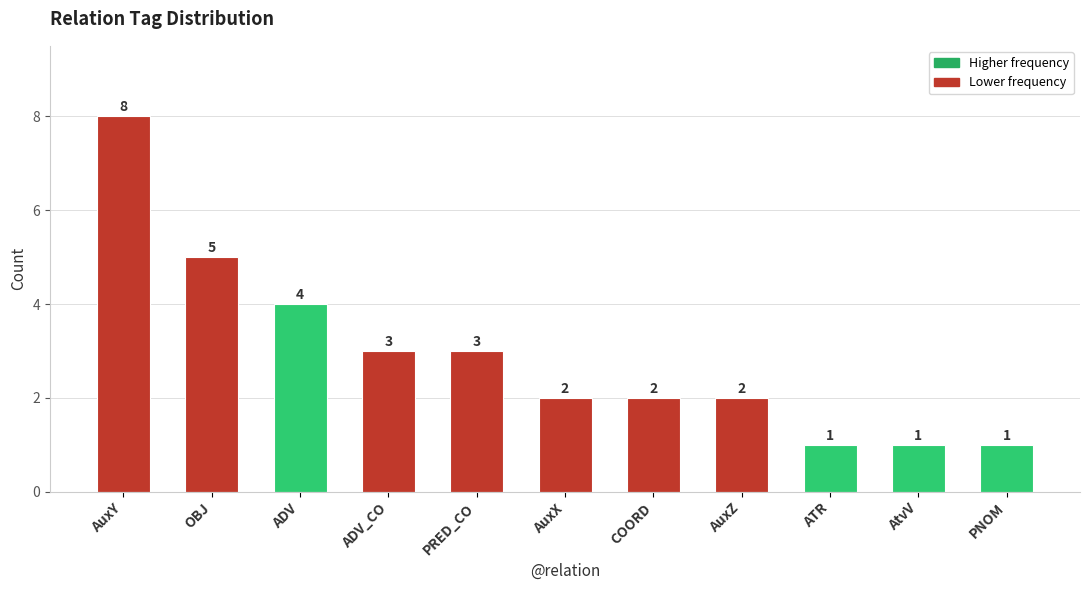

What is the difference between the values at ATR and PRED_CO?

2